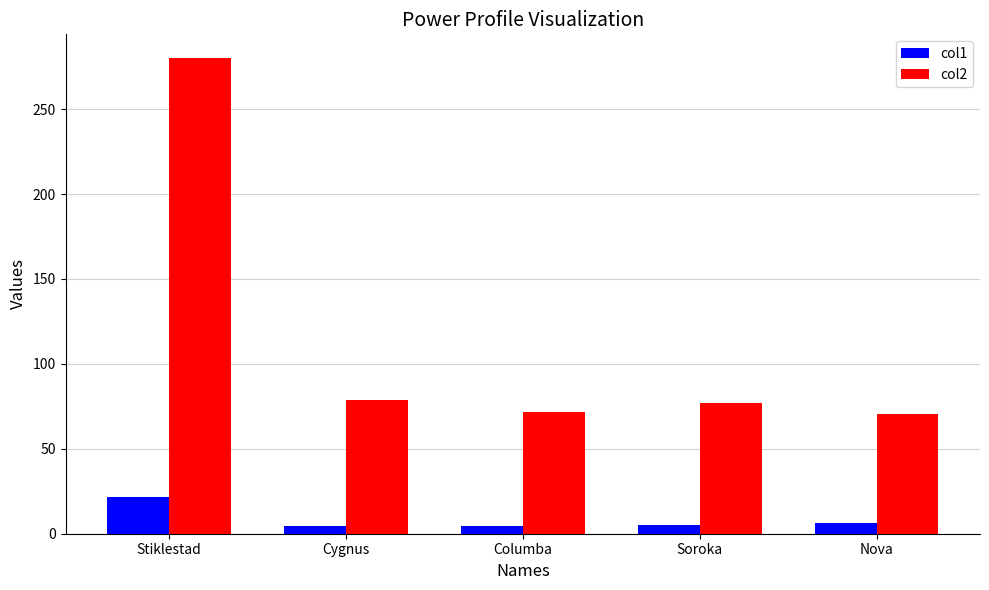

Which series has the largest range (max minus min)?

col2